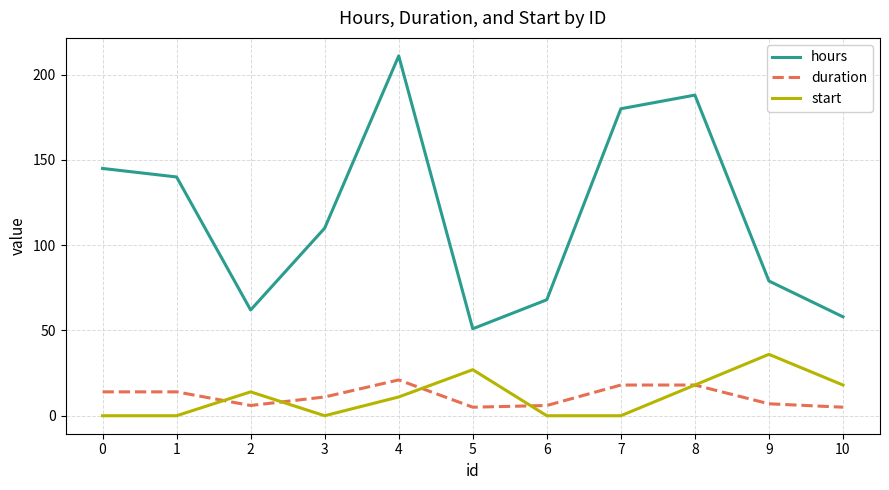

At 1, list the series in order from largest to smallest.

hours, duration, start